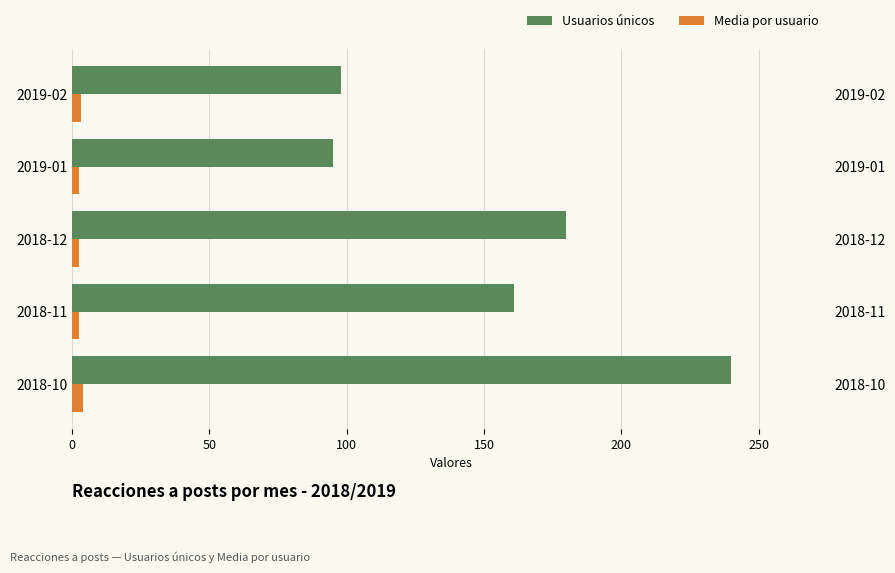

Rank the series by their average value, from highest to lowest.

Usuarios únicos, Media por usuario